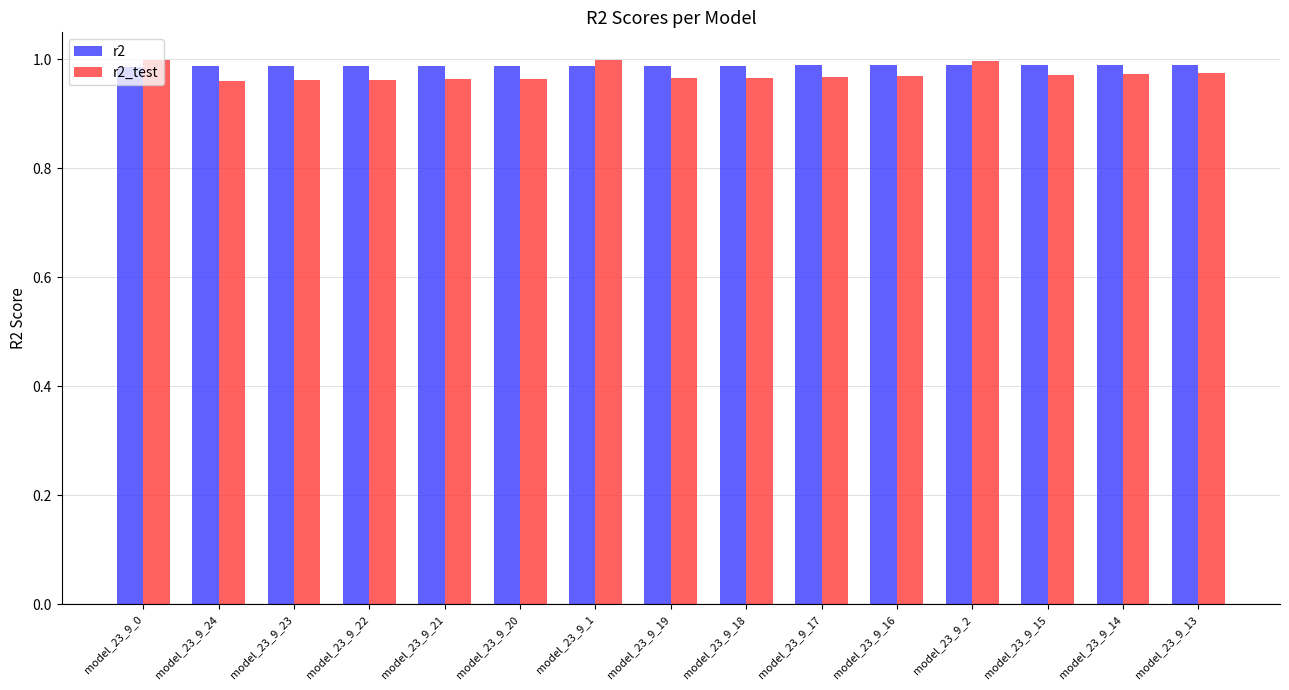

Does the chart contain any negative values?

No